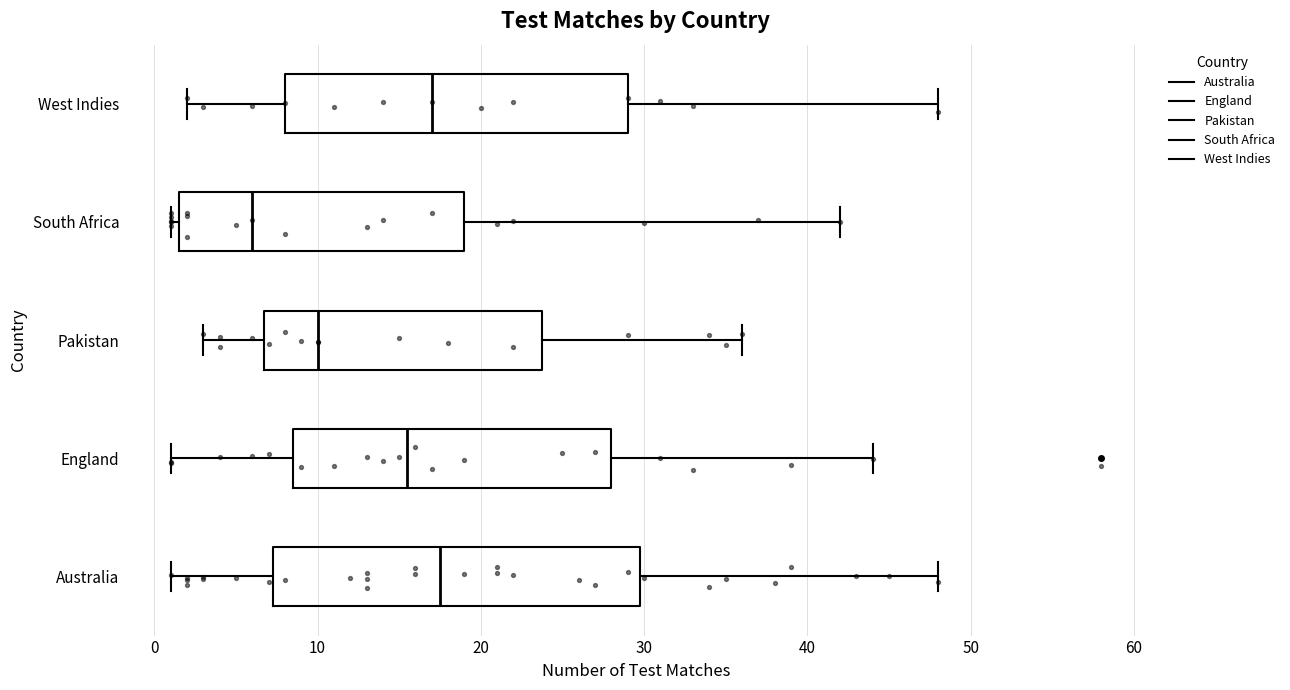

Reading bottom to top, transcribe this box plot: for each box, give where its median line is, the range the box spans, and where its two whiskers end, as read against the x-axis. The values are not printed on the chart, so give them approximately, as read against the axis.

Australia: median 18, box 7 to 30, whiskers 1 to 48
England: median 16, box 9 to 28, whiskers 1 to 44
Pakistan: median 10, box 7 to 24, whiskers 3 to 36
South Africa: median 6, box 2 to 19, whiskers 1 to 42
West Indies: median 17, box 8 to 29, whiskers 2 to 48